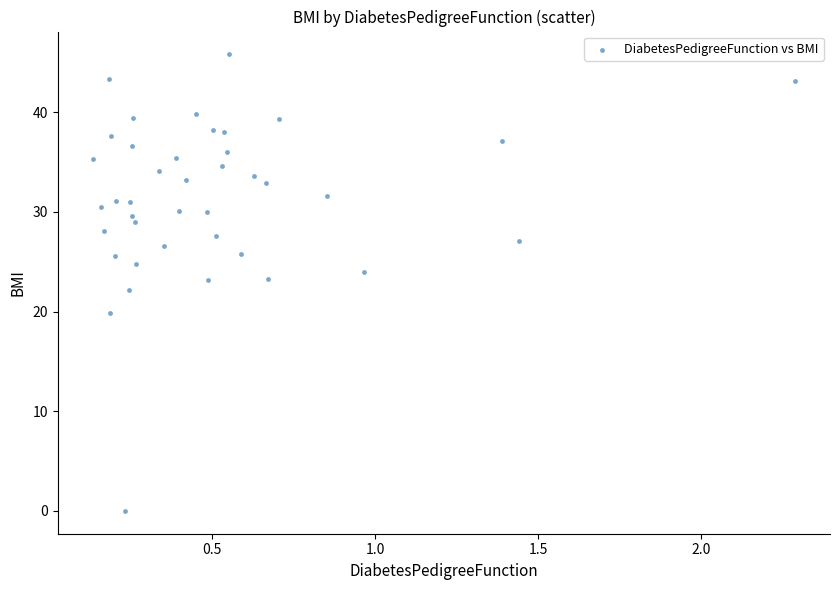

What is the range of Y values (max minus min)?

45.8